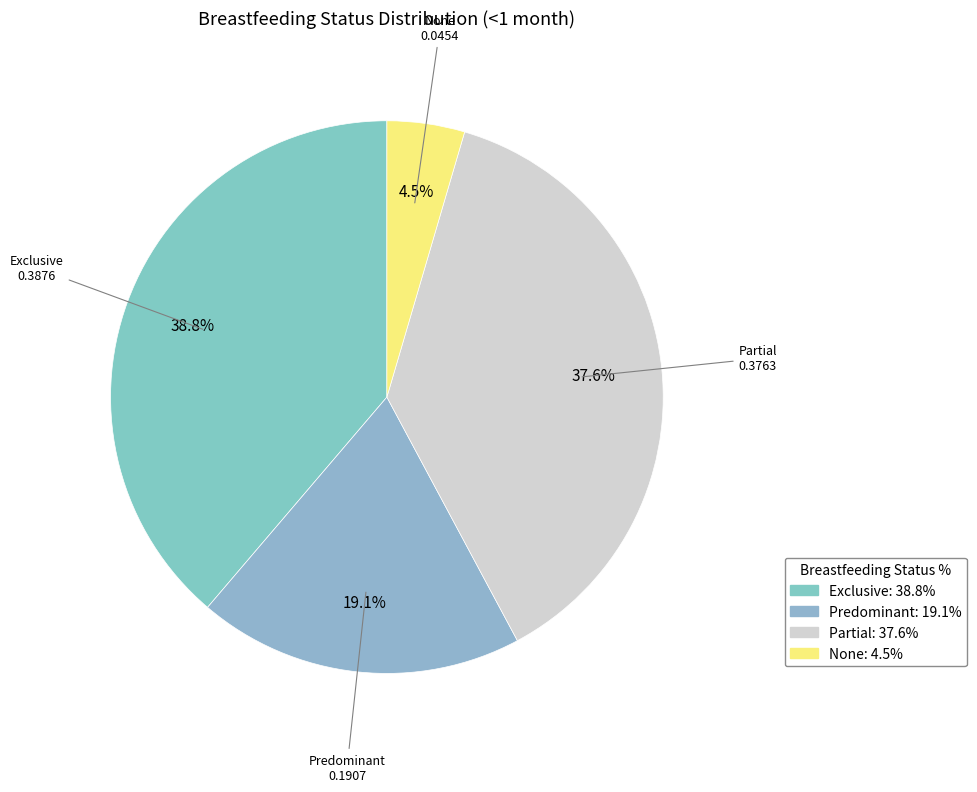

To the nearest percent, what percentage of the pie is Exclusive?

39%